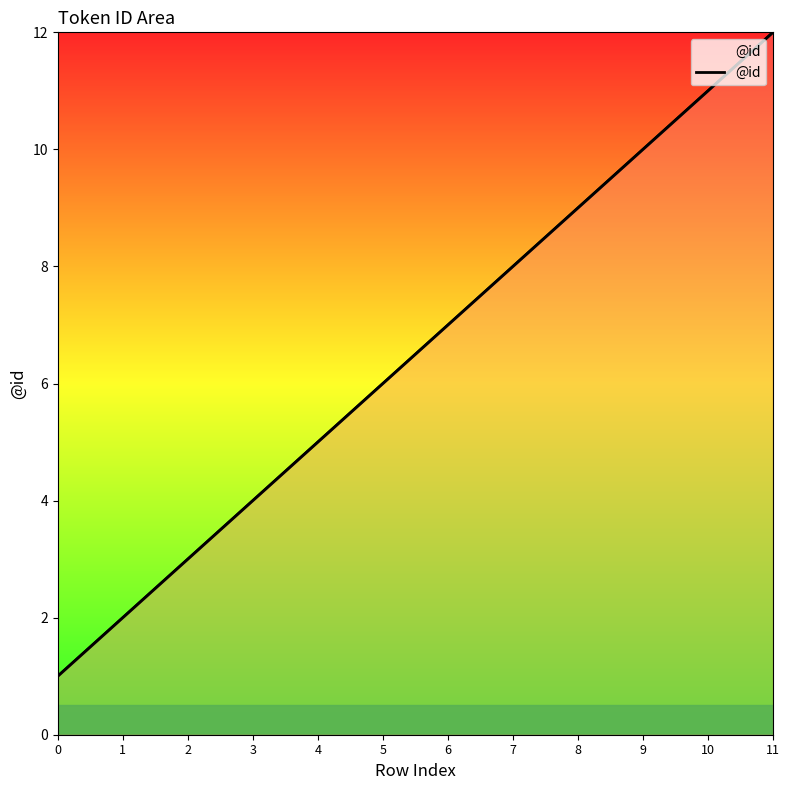

What is the change in value from 1 to 9?

+8